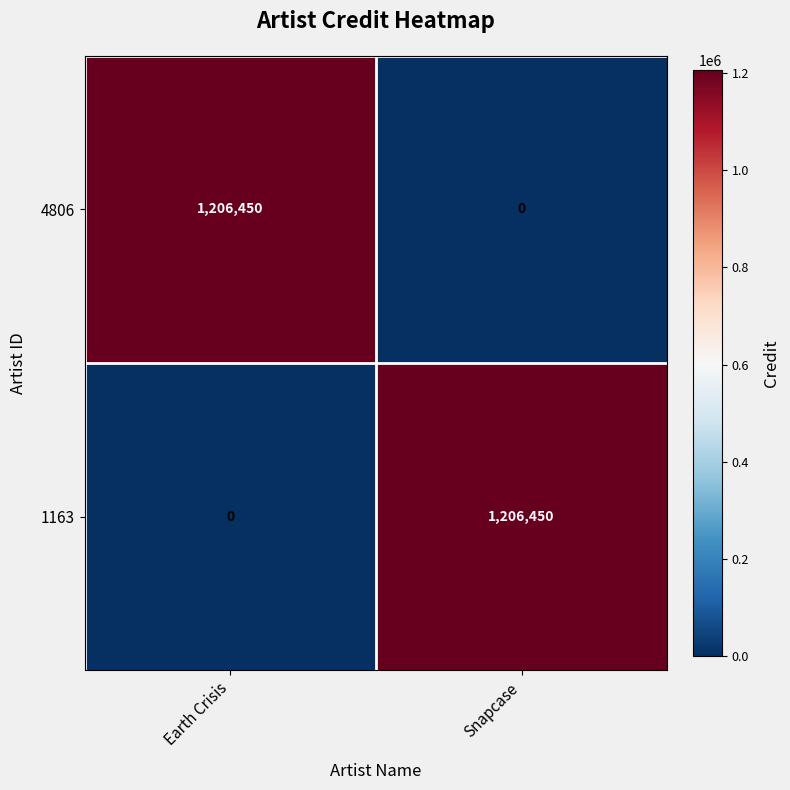

What is the difference between the maximum and minimum values in the 1163 series?

1206450